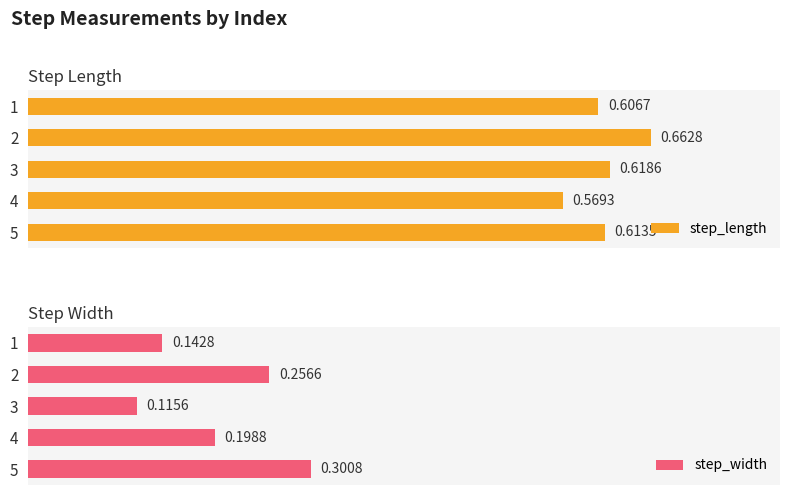

At 5, list the series in order from largest to smallest.

step_length, step_width